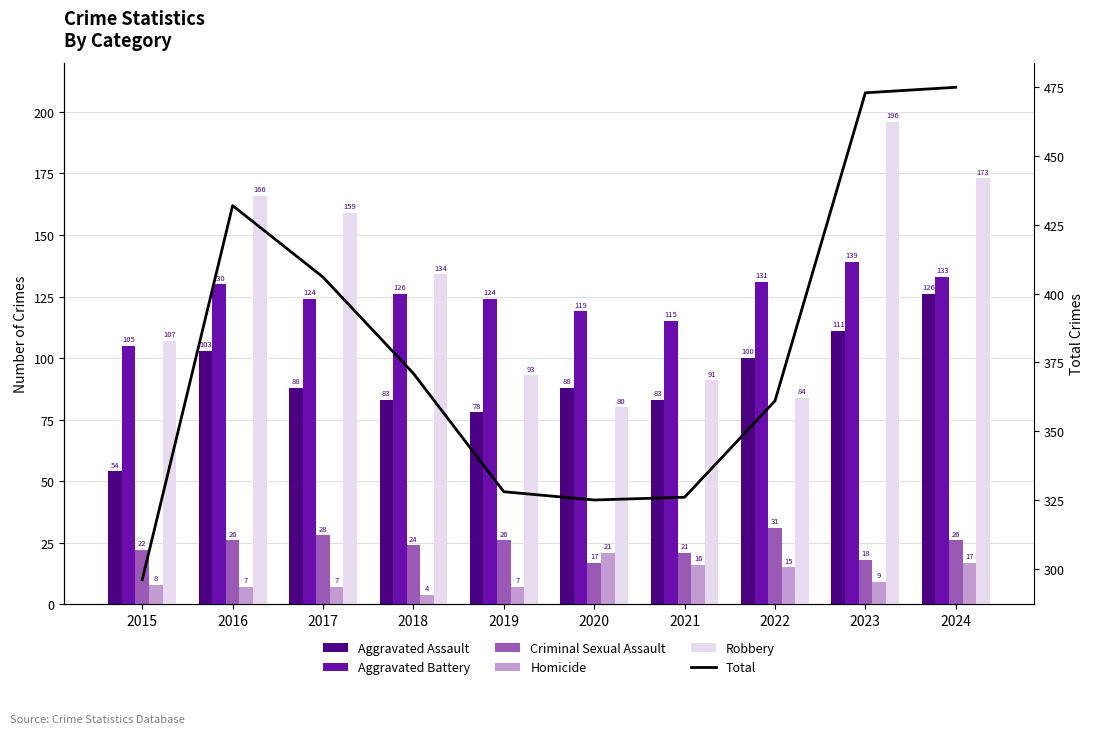

What are all the series names shown in the legend?

Aggravated Assault, Aggravated Battery, Criminal Sexual Assault, Homicide, Robbery, Total